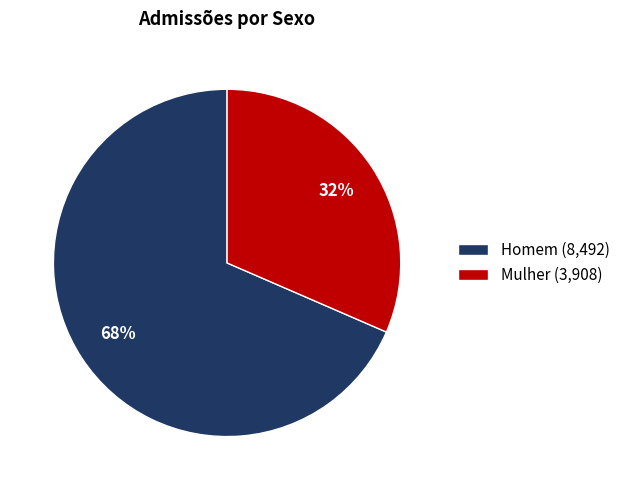

Is there any slice that represents more than half of the pie?

Yes